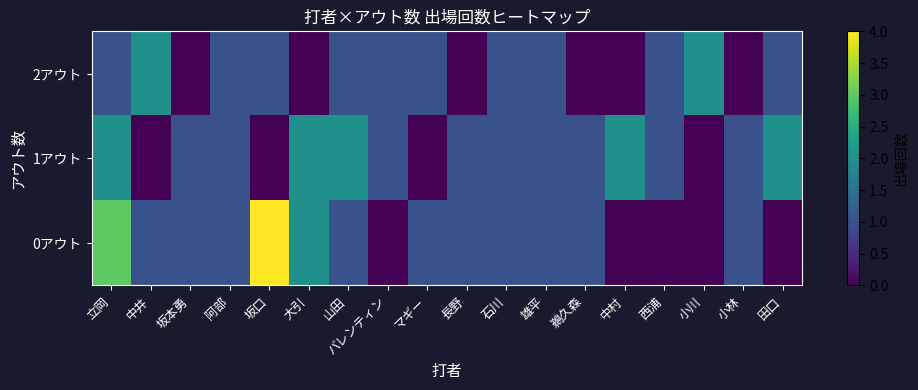

Count the number of categories in the chart.

18